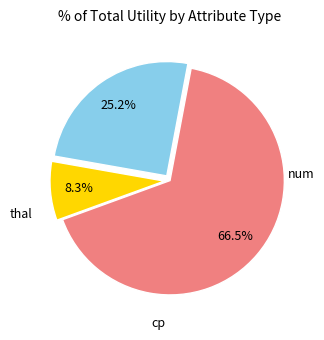

Does any single category account for the majority?

Yes